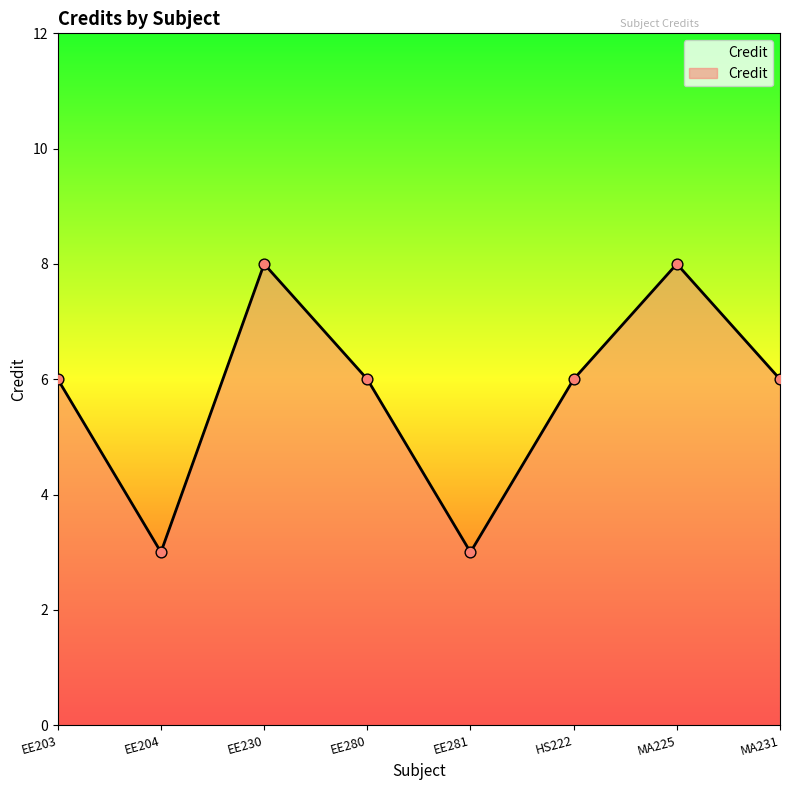

What is the change in value from EE281 to MA225?

+5